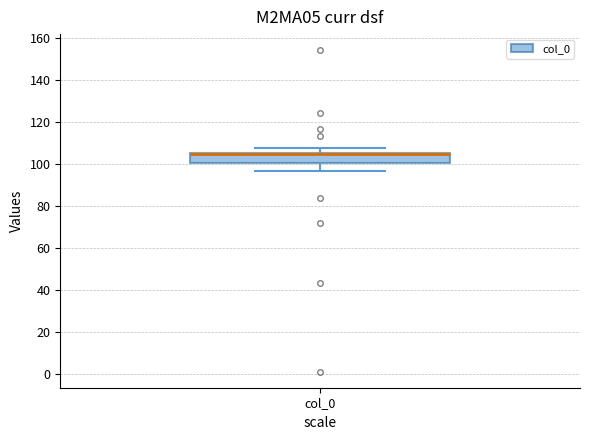

Transcribe this box plot: give where the median line is, the range the box spans, and where the two whiskers end, as read against the y-axis. The values are not printed on the chart, so give them approximately, as read against the axis.

median 104 (drawn on the box's upper edge), box 100 to 106, whiskers 96 to 108